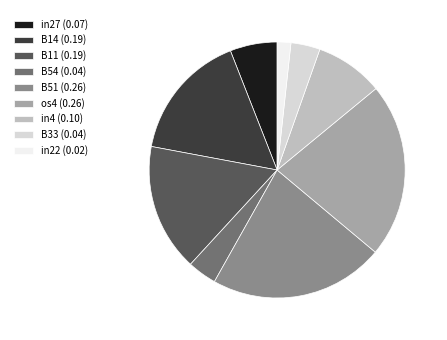

Do os4 (0.26) and in4 (0.10) together represent more than half of the pie?

No